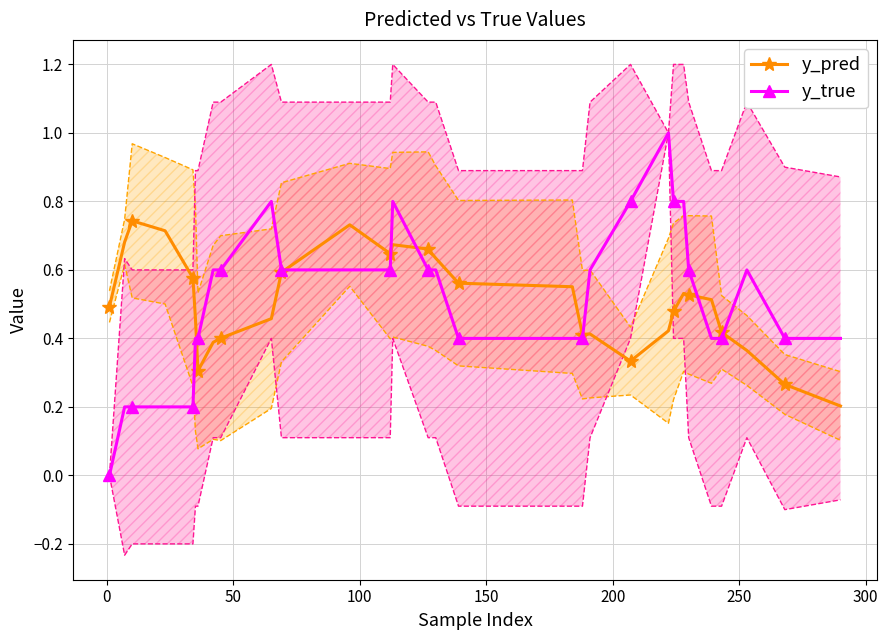

What is the maximum value for y_true?

1.0